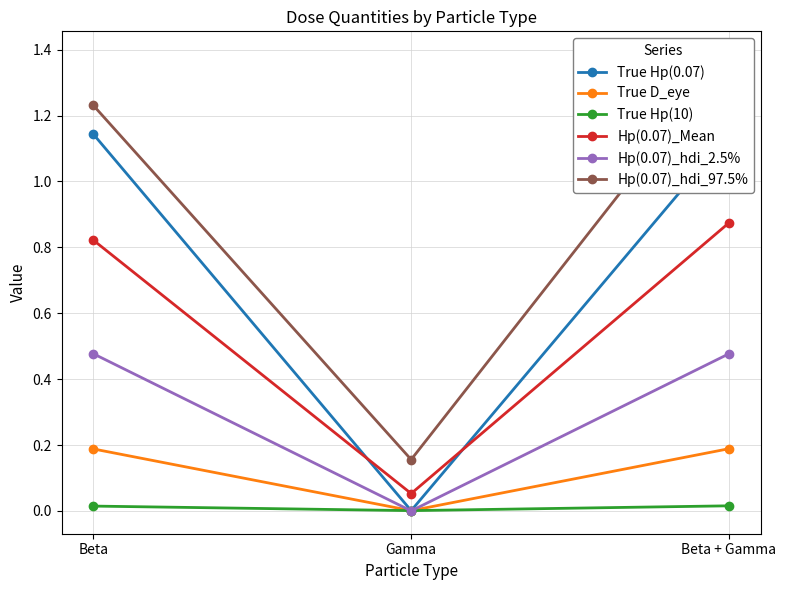

What is the label of the 2nd point from the left?

Gamma